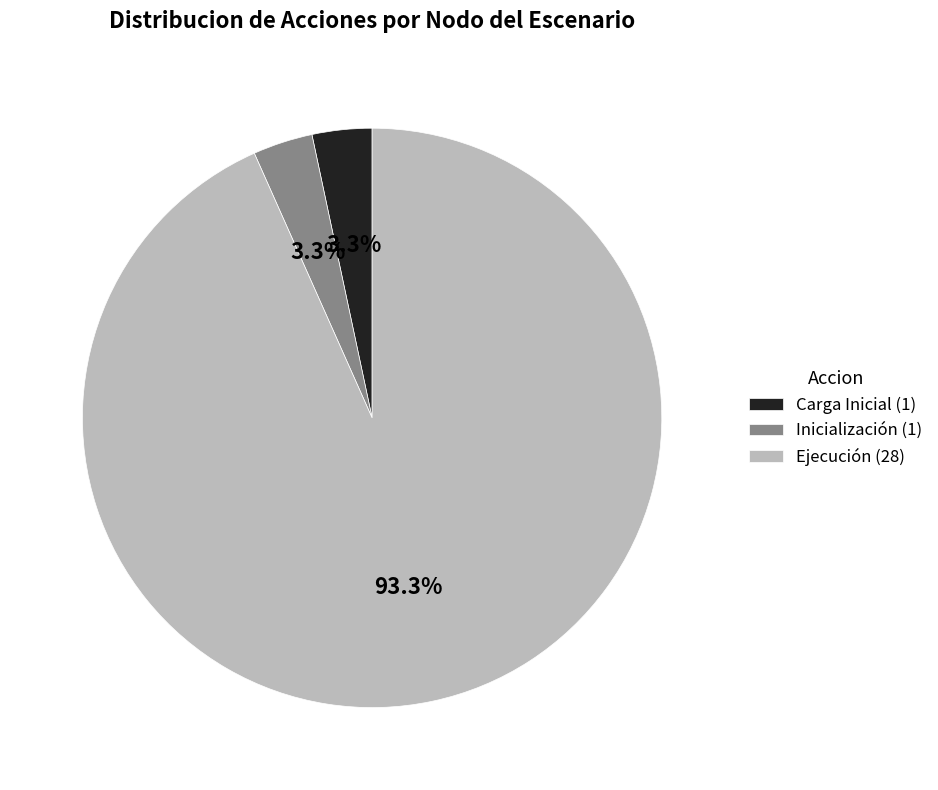

Is Carga Inicial the majority of the pie?

No